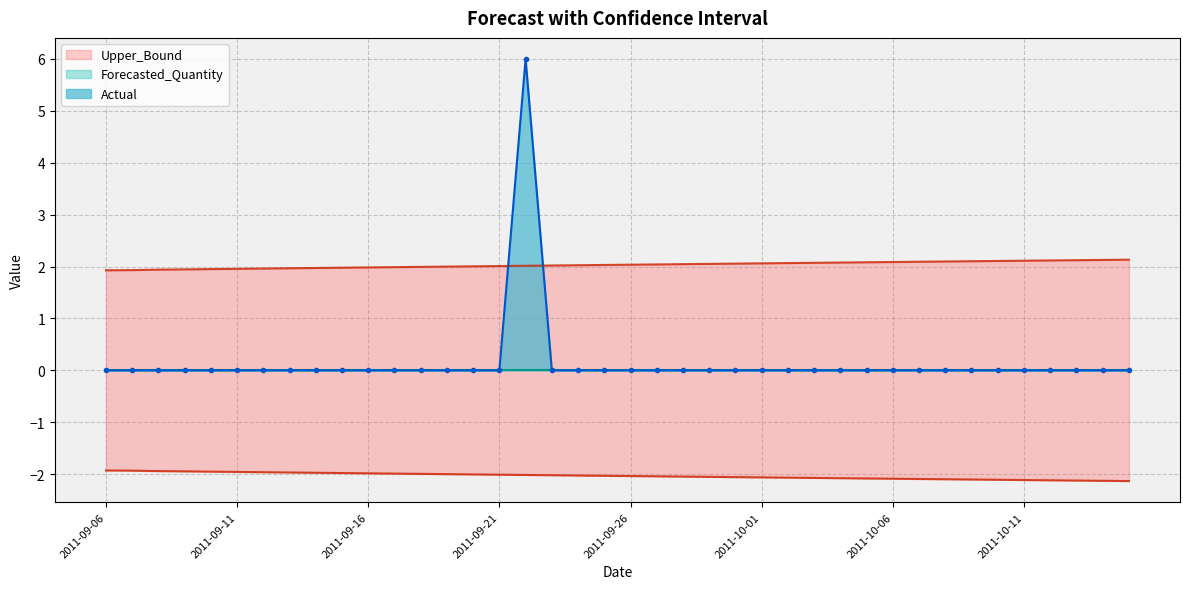

At which category is the sum across all series the highest?

2011-09-22